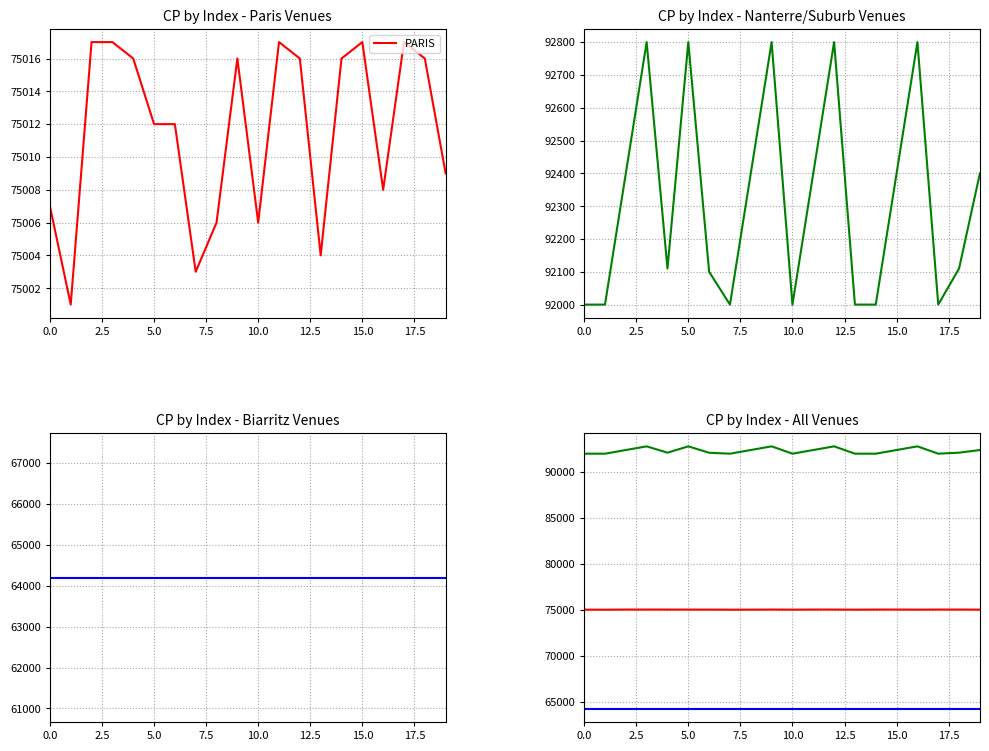

The PARIS series shows 27509 at 10. True or false?

False